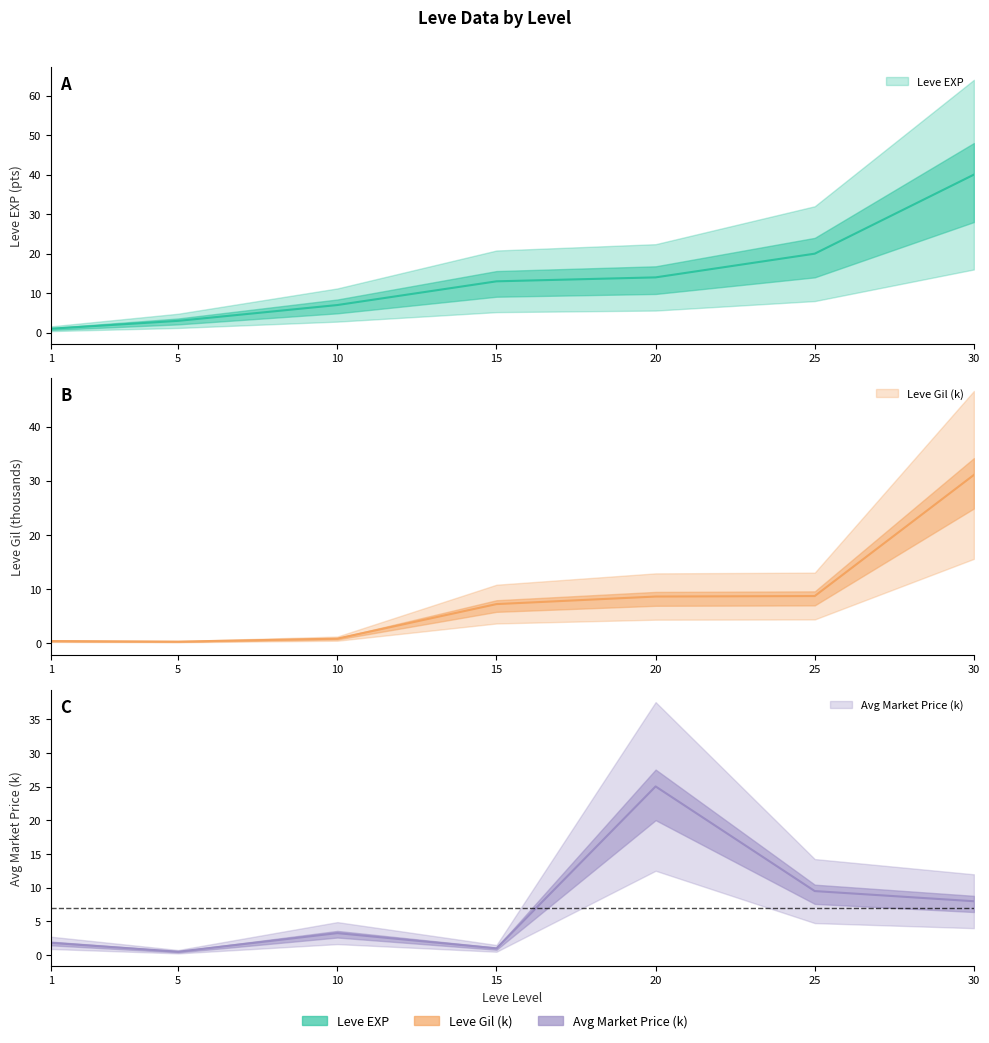

List the series in order of their overall mean, lowest first.

currentAveragePrice, Leve Gil, Leve EXP